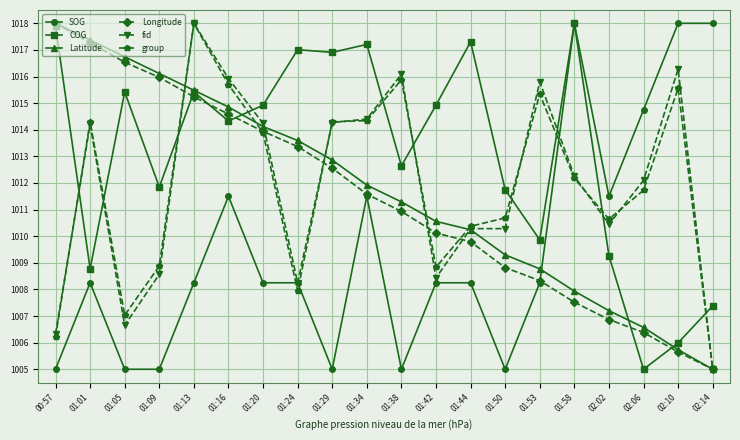

What is the difference between the highest and lowest values at 01:16?

4.4